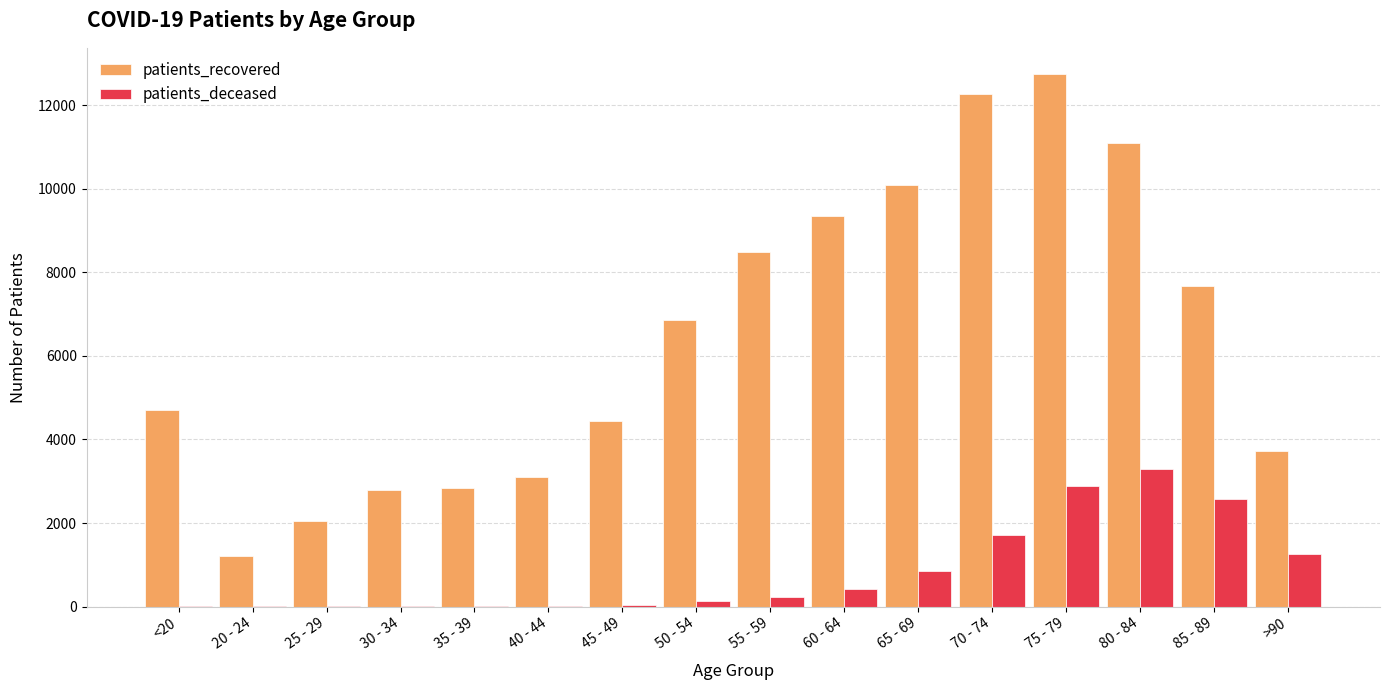

At which category does the chart reach its peak across all series?

75 - 79